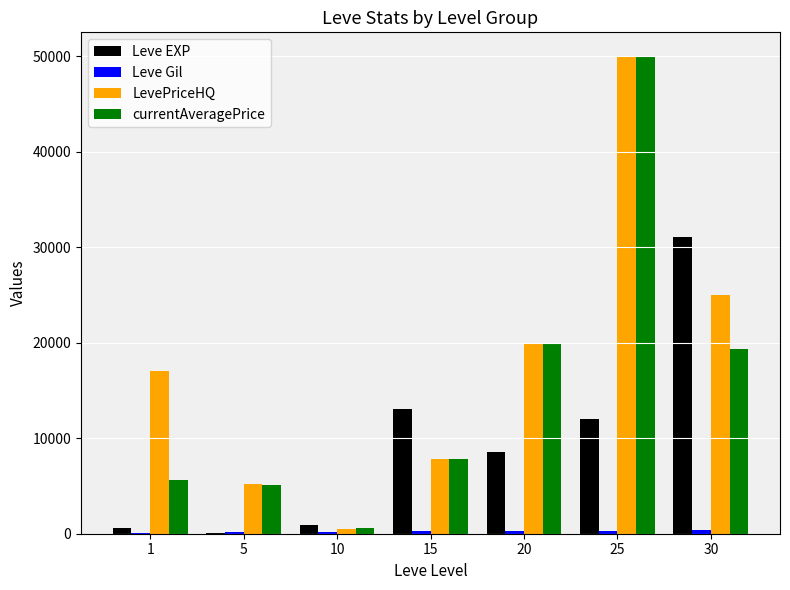

What value does the LevePriceHQ series have at 10, to the nearest 10?

520